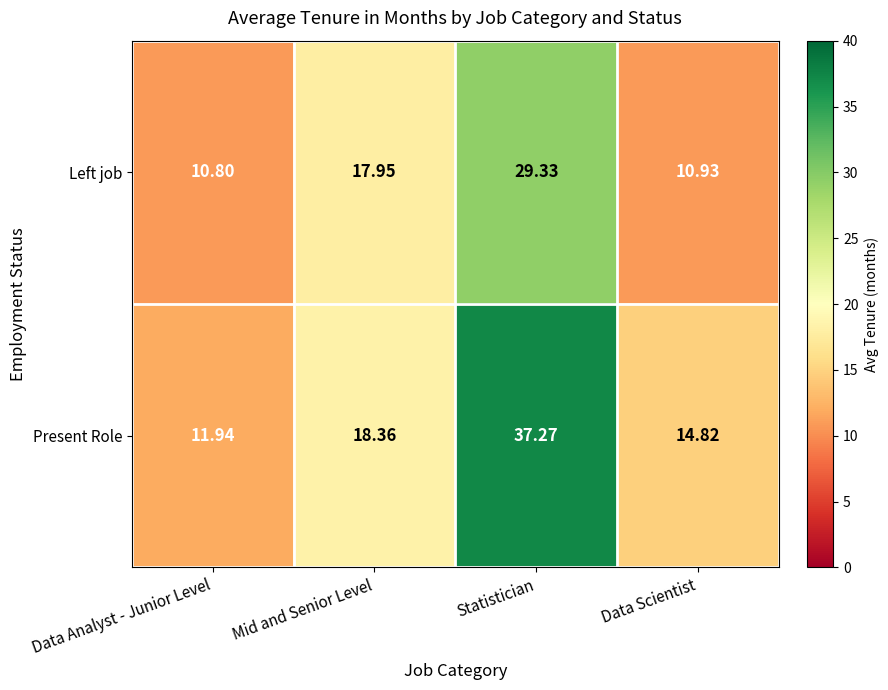

How many values in the Present Role series are below 18?

2